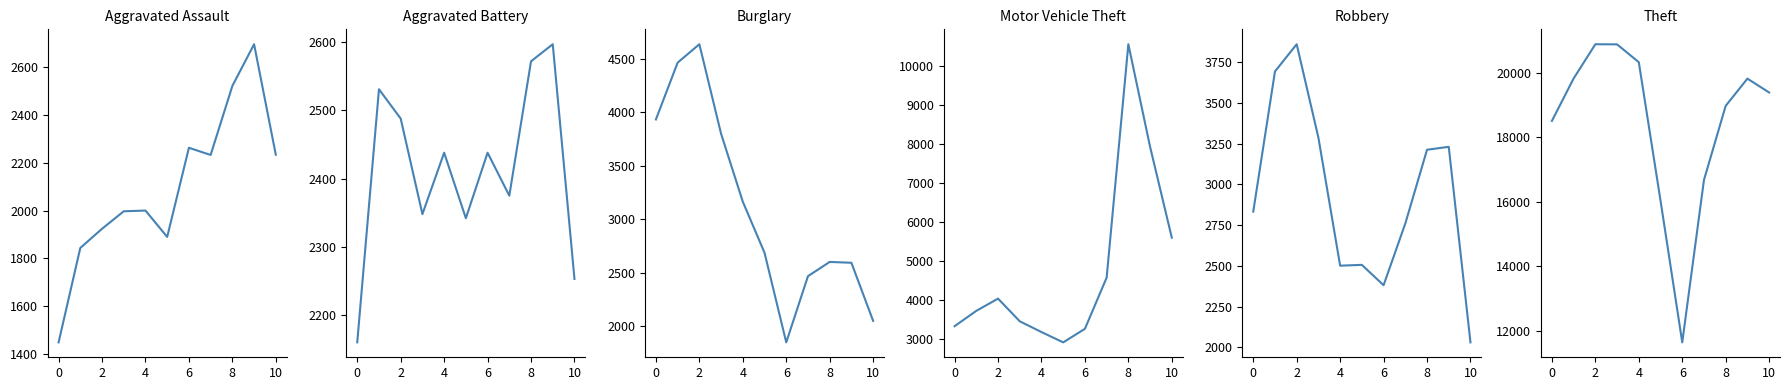

At which category is the sum across all series the highest?

8